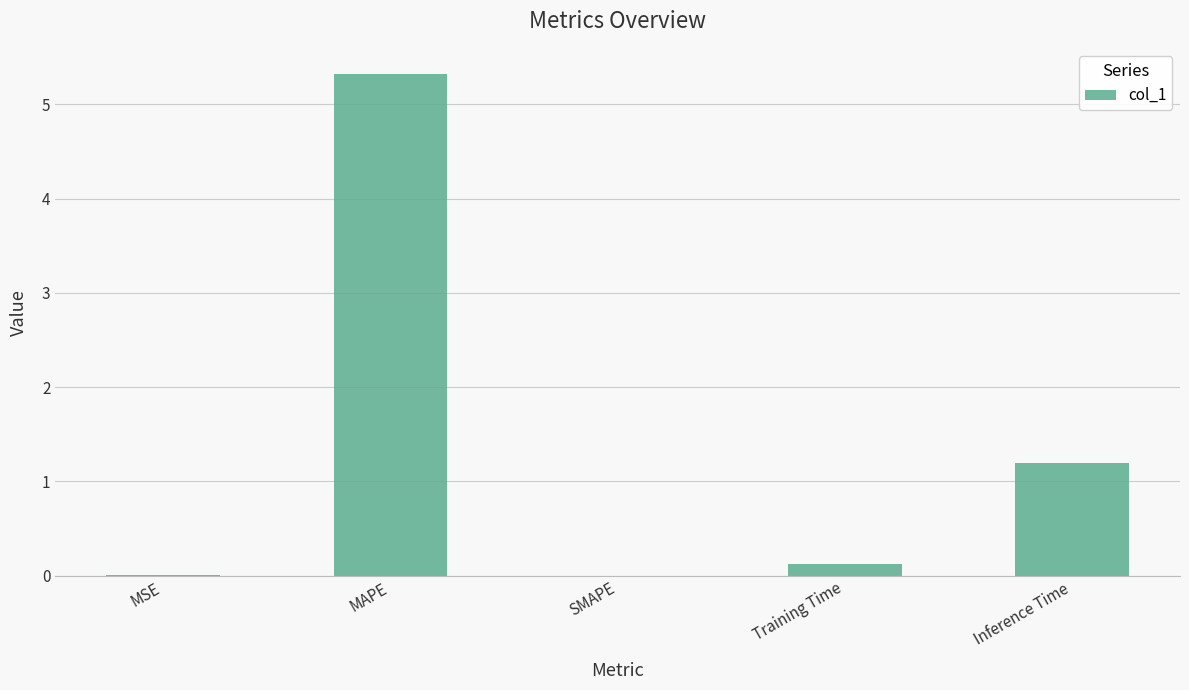

What is the sum of all values?

6.6